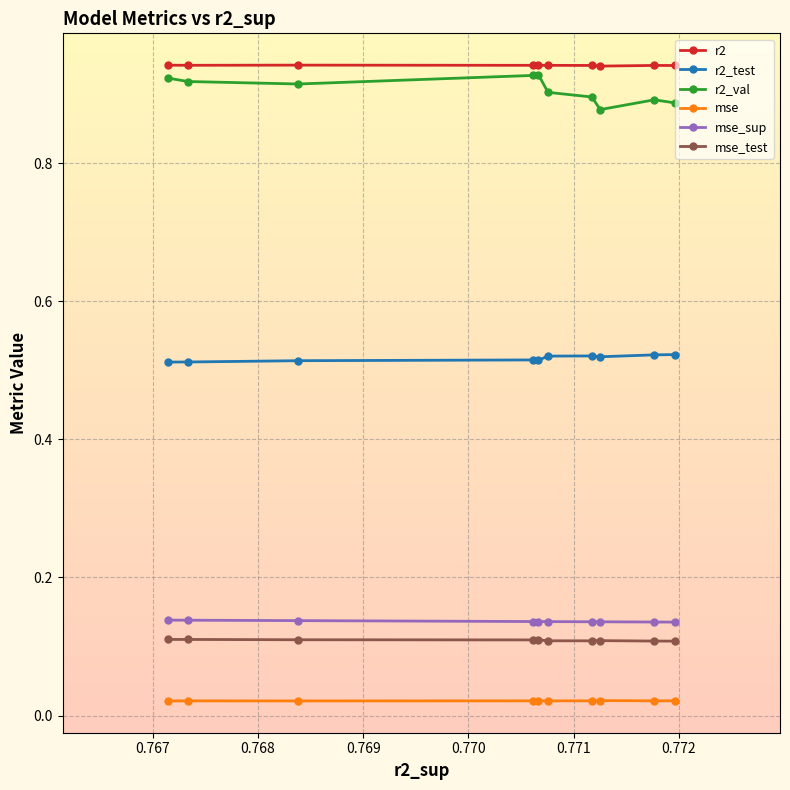

Does the chart have visible grid lines?

Yes